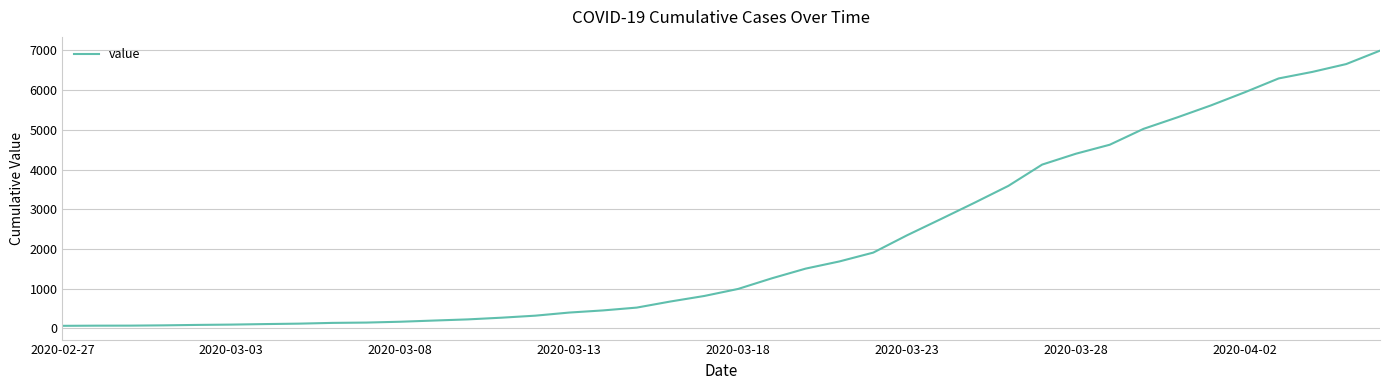

What is the greatest value displayed?

6995